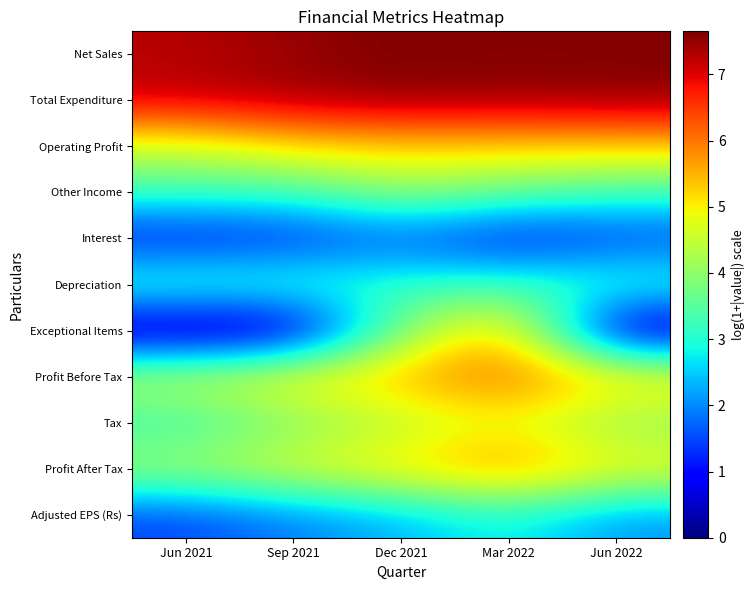

At which category is the sum across all series the highest?

Mar 2022